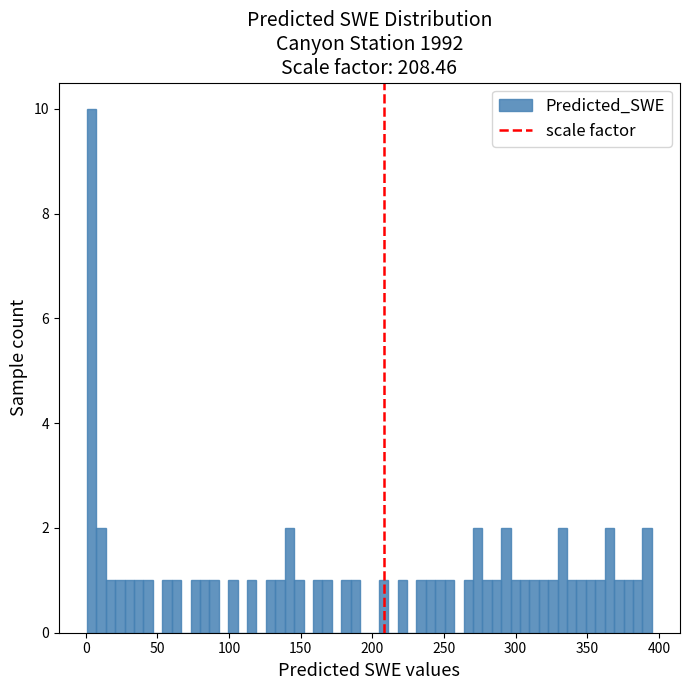

Around what value on the x-axis is the tallest bar? Give the approximate position of its centre, as read against the axis.

5